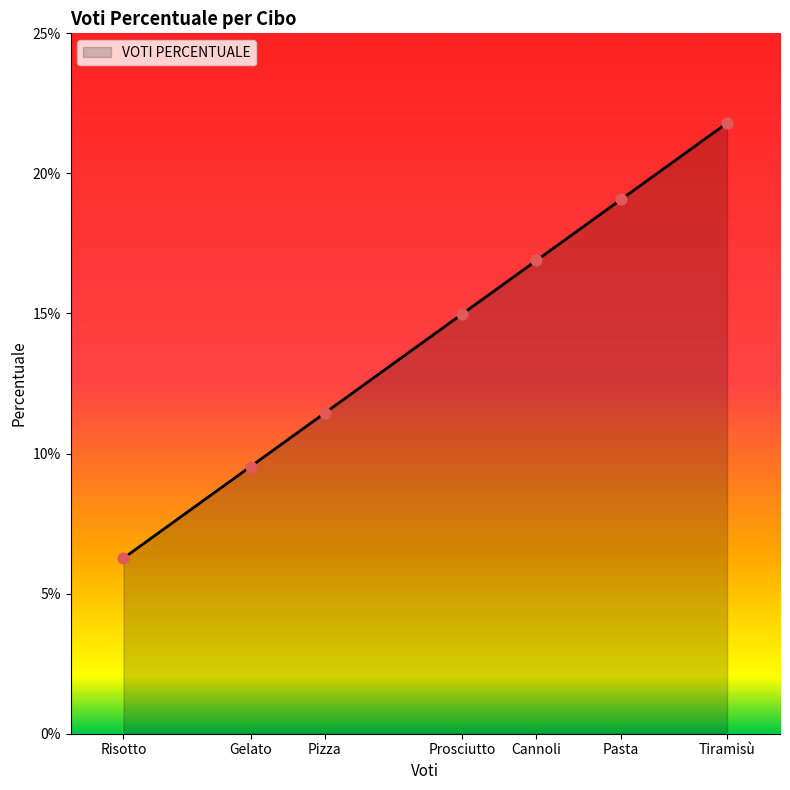

Which has a higher value, Risotto or Prosciutto?

Prosciutto